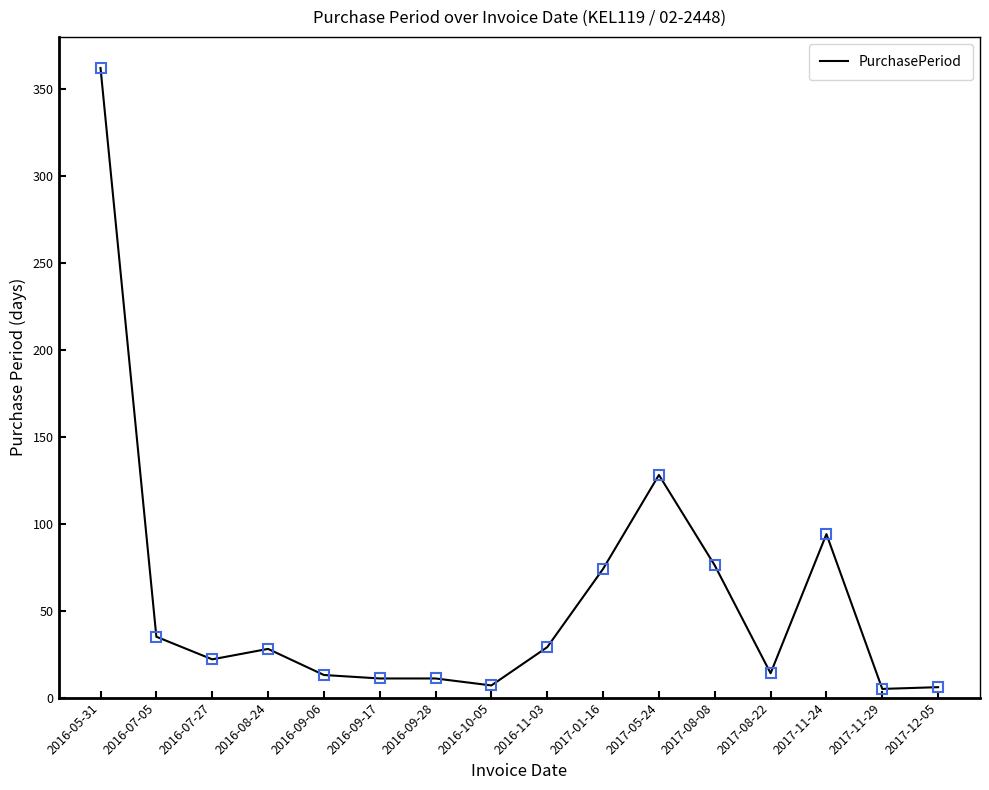

Which has a higher value, 2016-09-28 or 2017-11-29?

2016-09-28